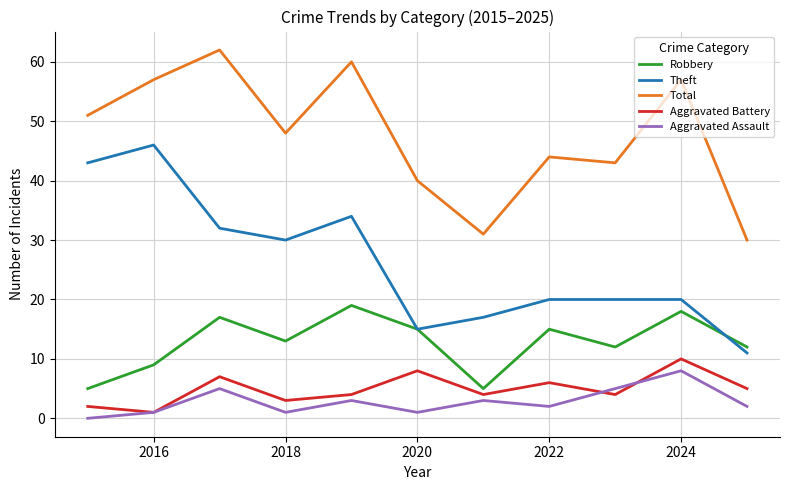

What is the highest value of the Aggravated Battery series?

10